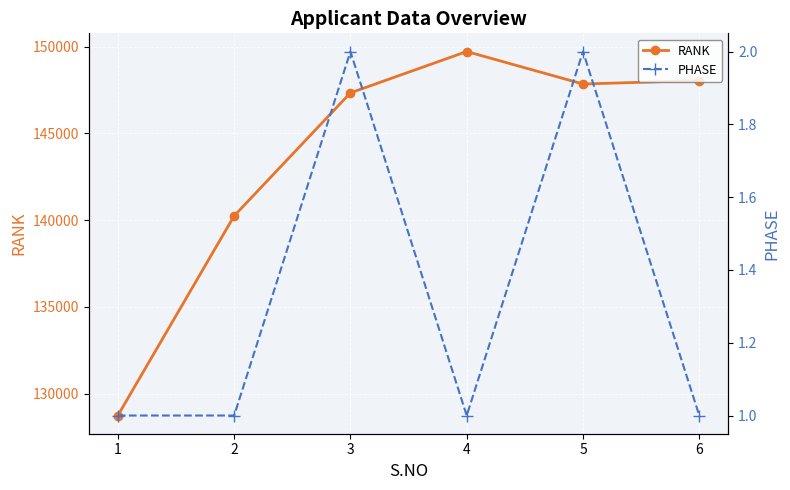

The value of RANK at 3 is 147335. True or false?

True